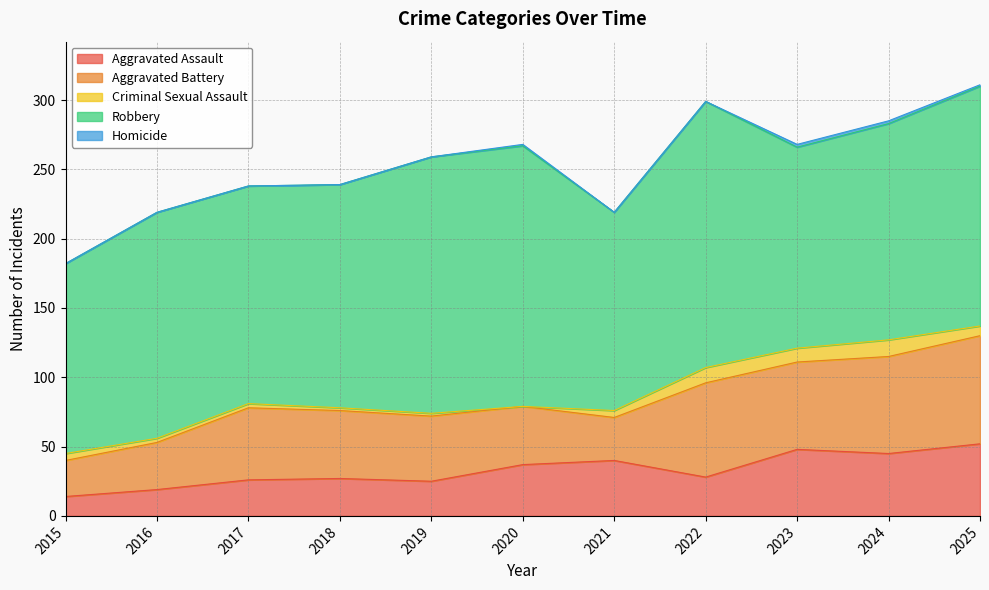

Reading left to right, what are all the values shown in this chart?

Aggravated Assault: 2015=14	2016=19	2017=26	2018=27	2019=25	2020=37	2021=40	2022=28	2023=48	2024=45	2025=52
Aggravated Battery: 2015=26	2016=34	2017=52	2018=49	2019=47	2020=42	2021=31	2022=68	2023=63	2024=70	2025=78
Criminal Sexual Assault: 2015=5	2016=3	2017=3	2018=2	2019=2	2020=0	2021=5	2022=11	2023=10	2024=12	2025=7
Robbery: 2015=137	2016=163	2017=157	2018=161	2019=185	2020=188	2021=143	2022=192	2023=145	2024=156	2025=173
Homicide: 2015=0	2016=0	2017=0	2018=0	2019=0	2020=1	2021=0	2022=0	2023=2	2024=2	2025=1